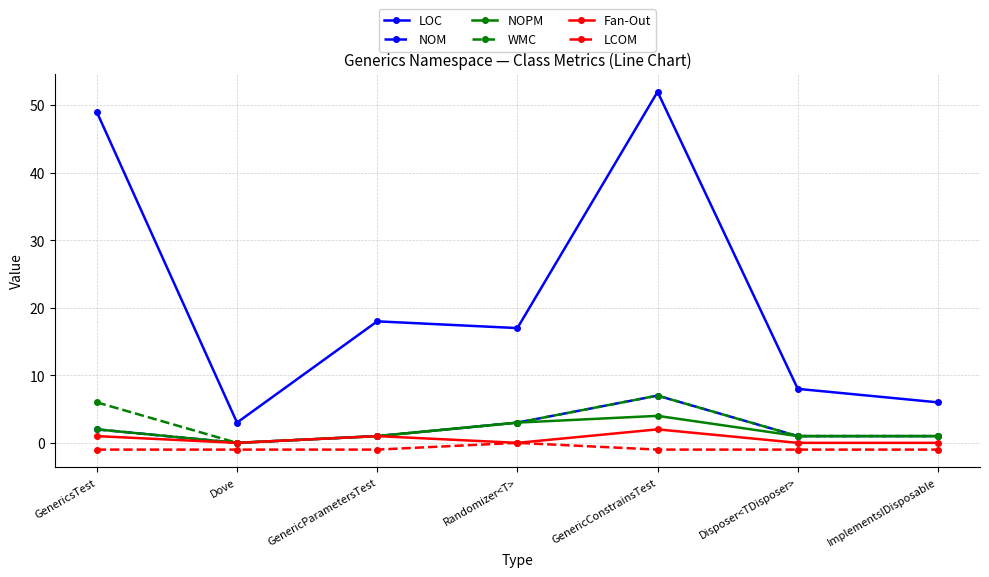

What are all the series names shown in the legend?

LOC, NOM, NOPM, WMC, Fan-Out, LCOM